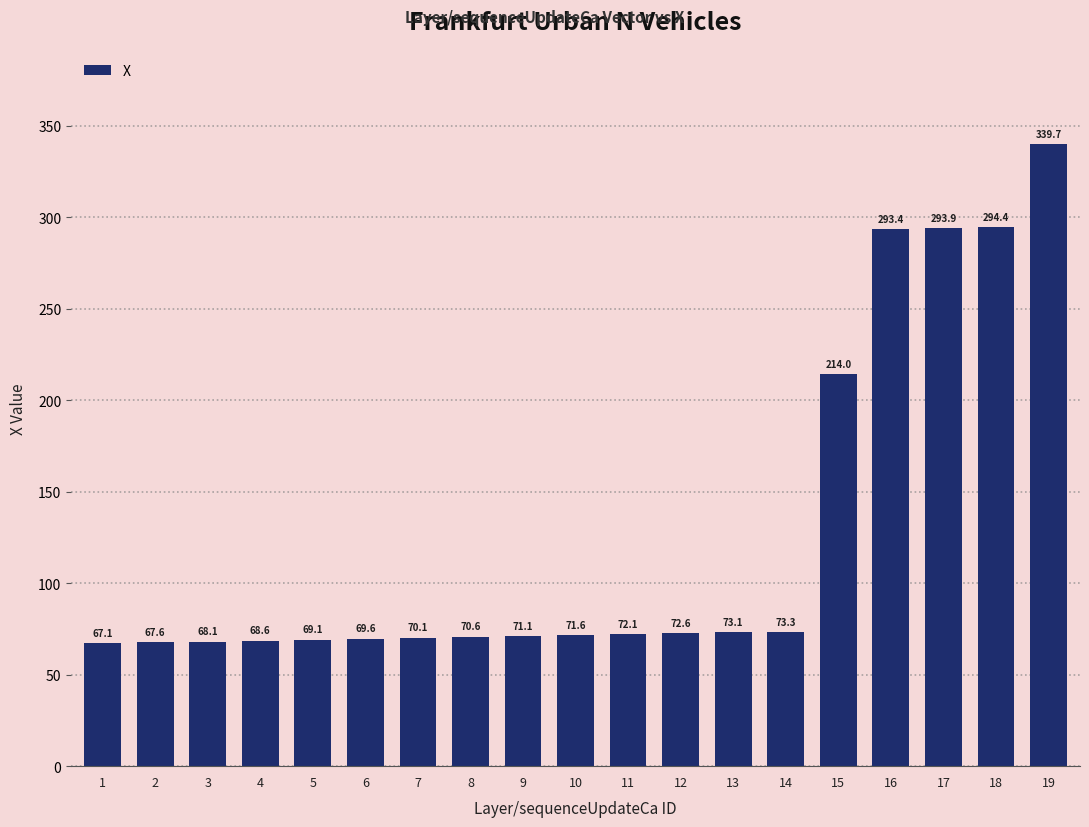

What is the greatest value displayed?

339.7